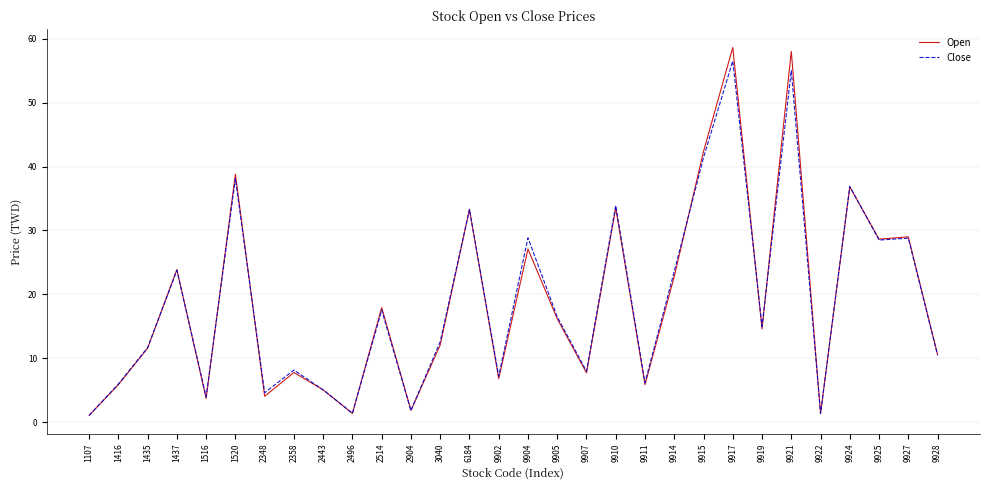

True or false: Open has a value of 28.6 at 9925.

True